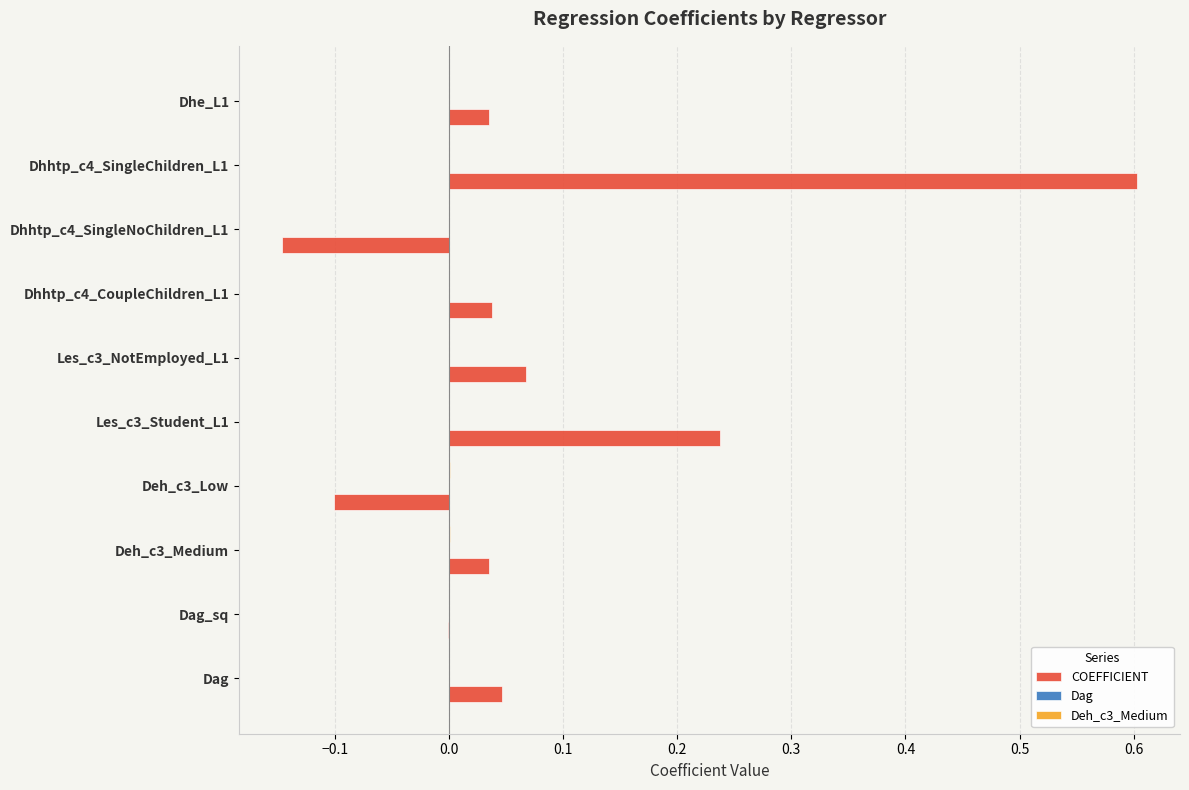

What is the maximum value shown in the chart?

0.6